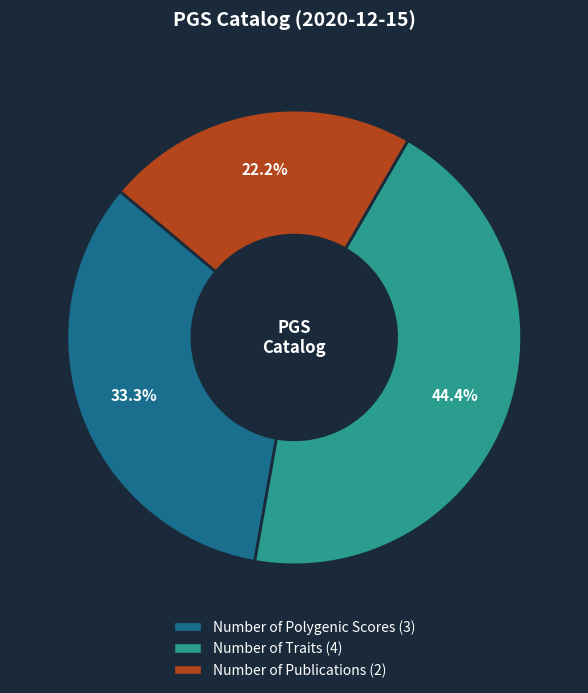

To the nearest percent, what is the difference between the largest and smallest slice percentages?

22%